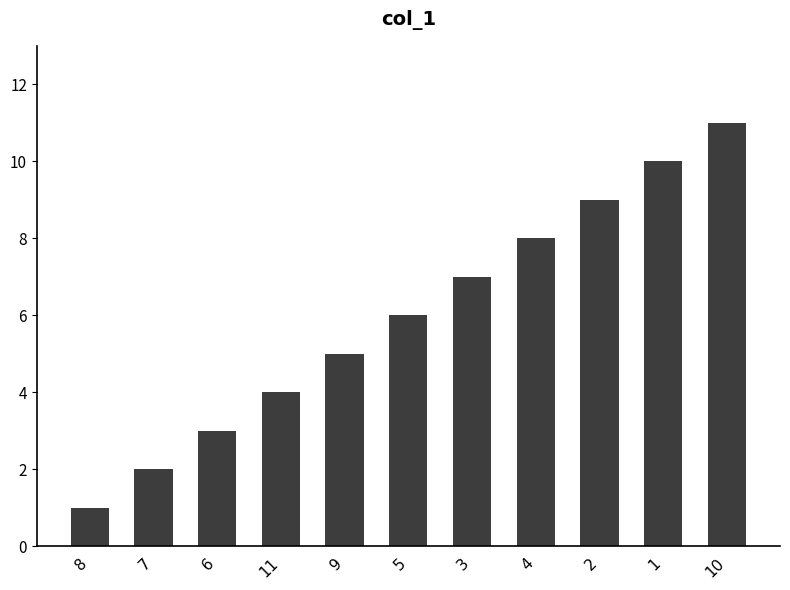

Reading left to right, what are all the values shown in this chart?

8=1	7=2	6=3	11=4	9=5	5=6	3=7	4=8	2=9	1=10	10=11